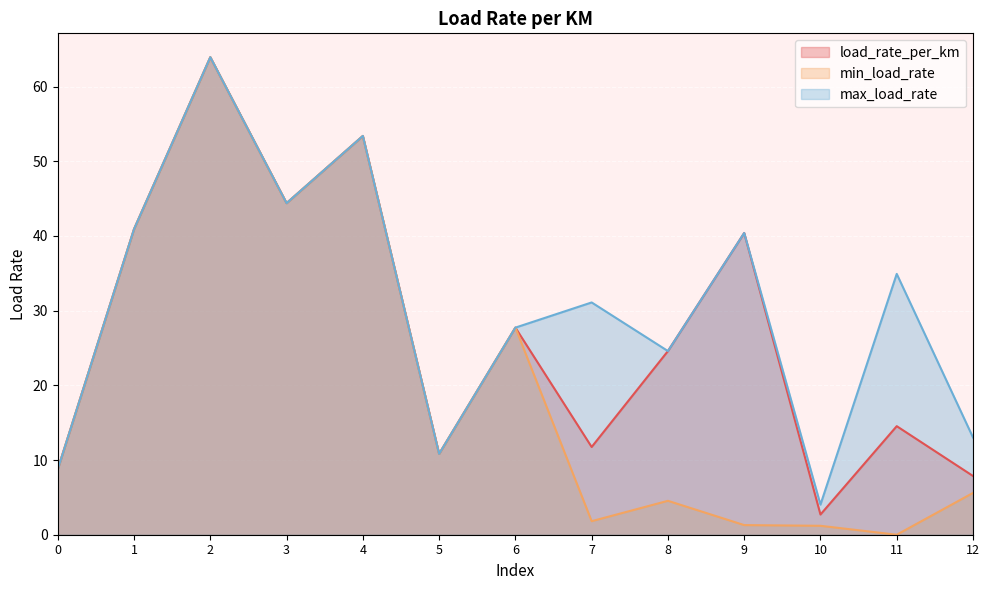

Reading left to right, transcribe all the data shown in this chart.

load_rate_per_km: 8.8	40.9	63.9	44.4	53.4	10.8	27.7	11.7	24.6	40.4	2.7	14.5	7.9
min_load_rate: 8.8	40.9	63.9	44.4	53.4	10.8	27.7	1.8	4.5	1.3	1.2	0.0	5.6
max_load_rate: 8.8	40.9	63.9	44.4	53.4	10.8	27.7	31.1	24.6	40.4	4.0	34.9	13.0